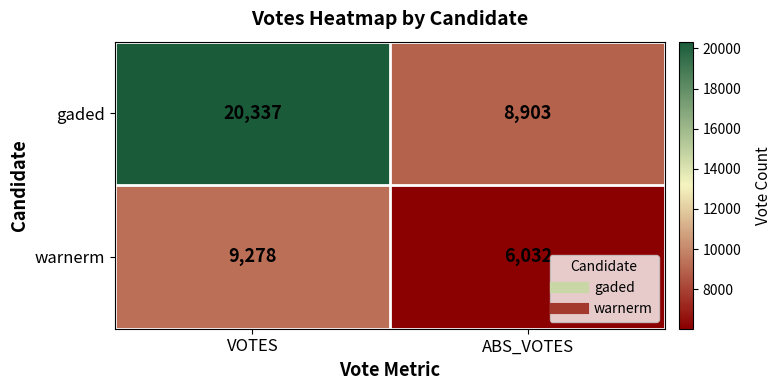

The gaded series shows 36337 at VOTES. True or false?

False